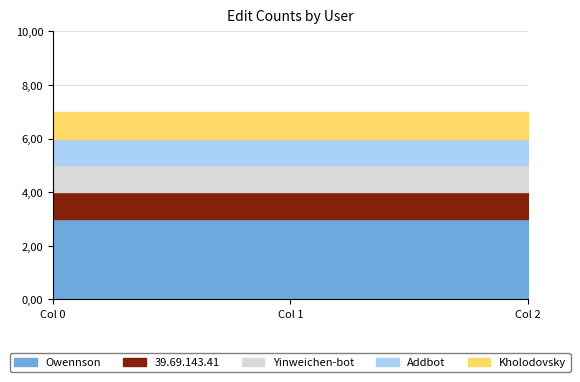

What is the total value across all series at Col 0?

7